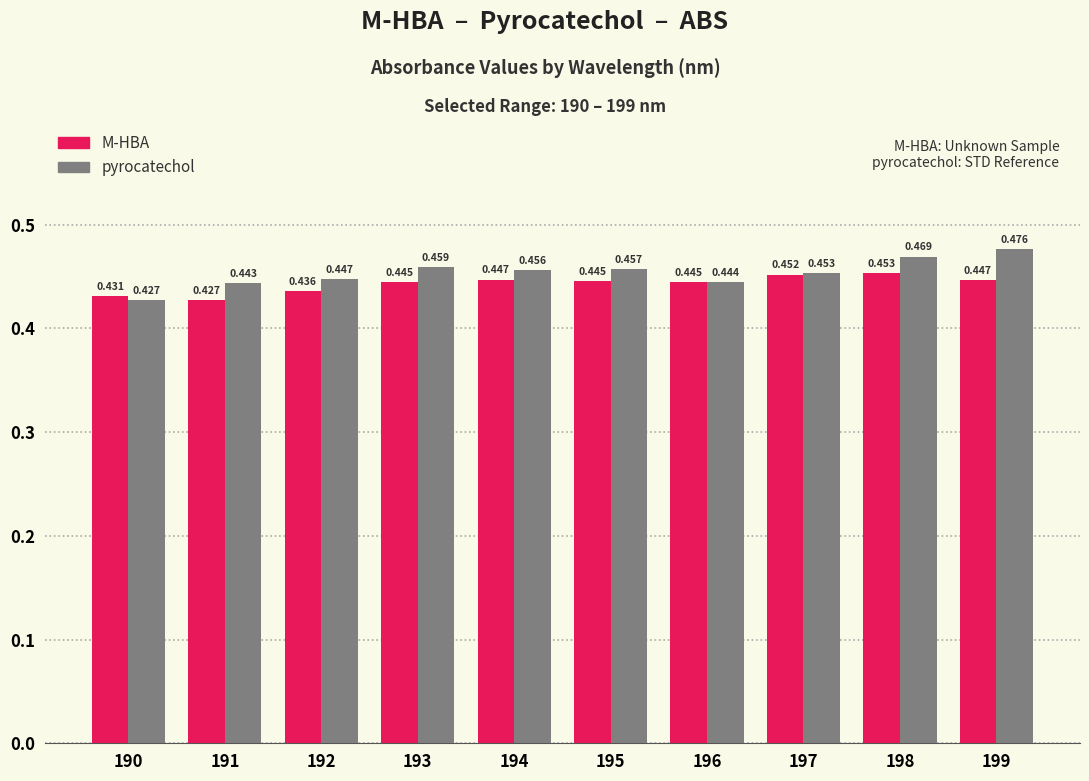

Which series has the widest spread of values?

pyrocatechol